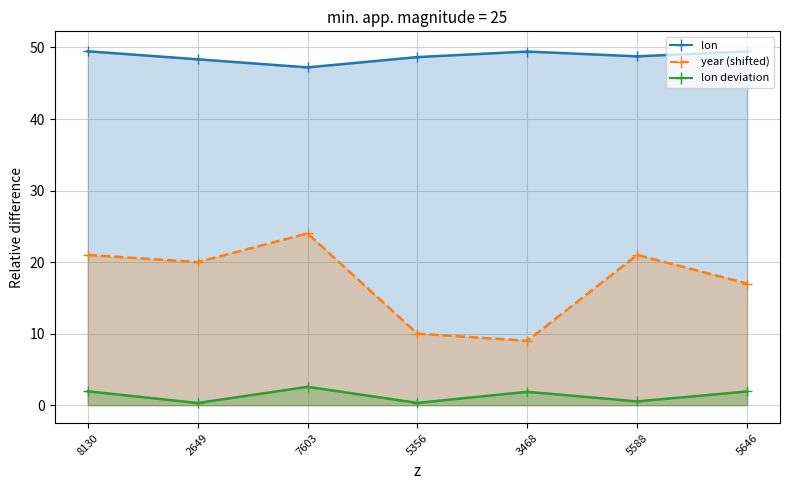

Rank the series by their average value, from lowest to highest.

lon deviation (line), year (line), lon (line)